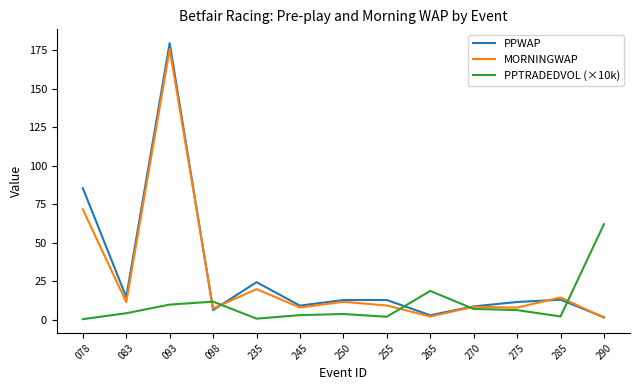

True or false: PPTRADEDVOL (×10k) has a value of 4.3 at 083.

True